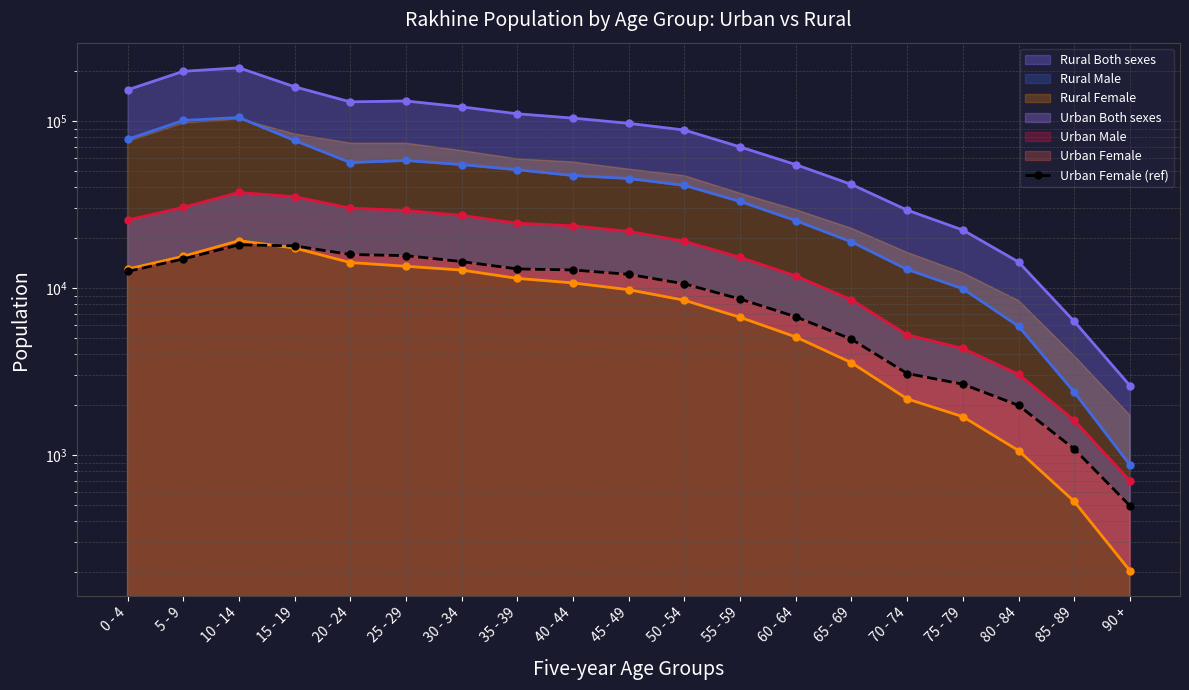

Reading right to left, extract all data points from this chart.

497	1087	1983	2655	3076	4936	6724	8590	10589	12075	12823	13006	14393	15623	15871	17877	18135	14929	12562